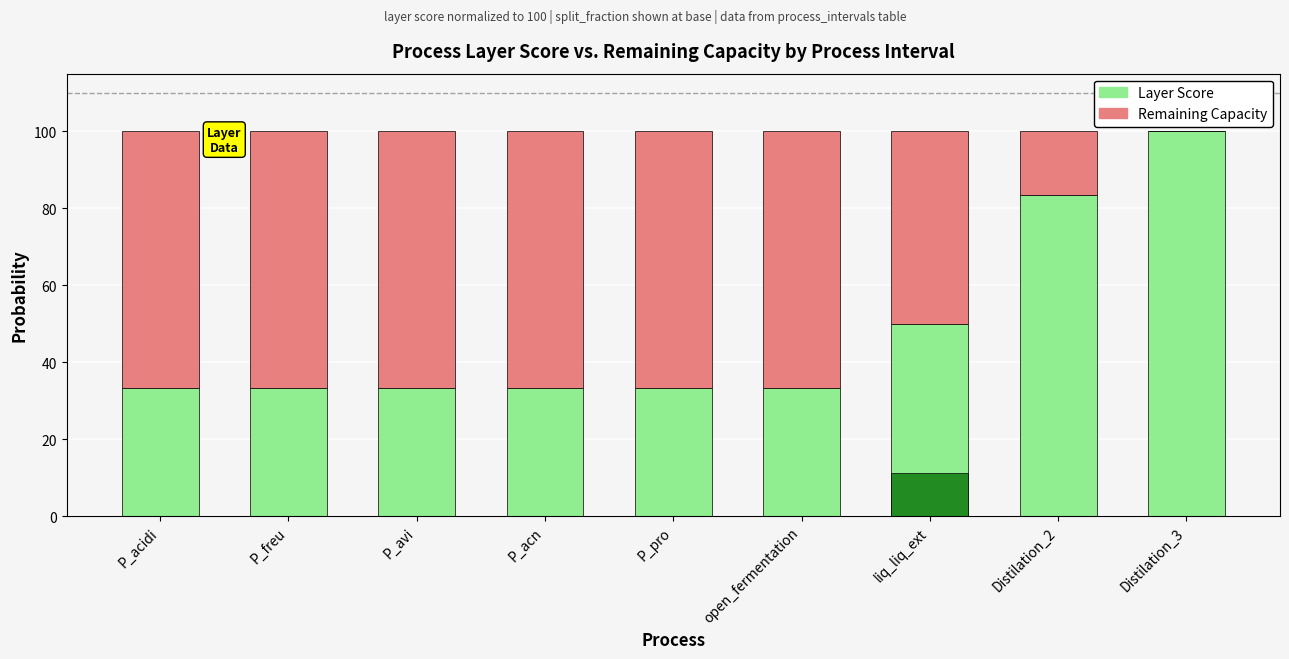

What is the sum of all Remaining Capacity values?

466.7